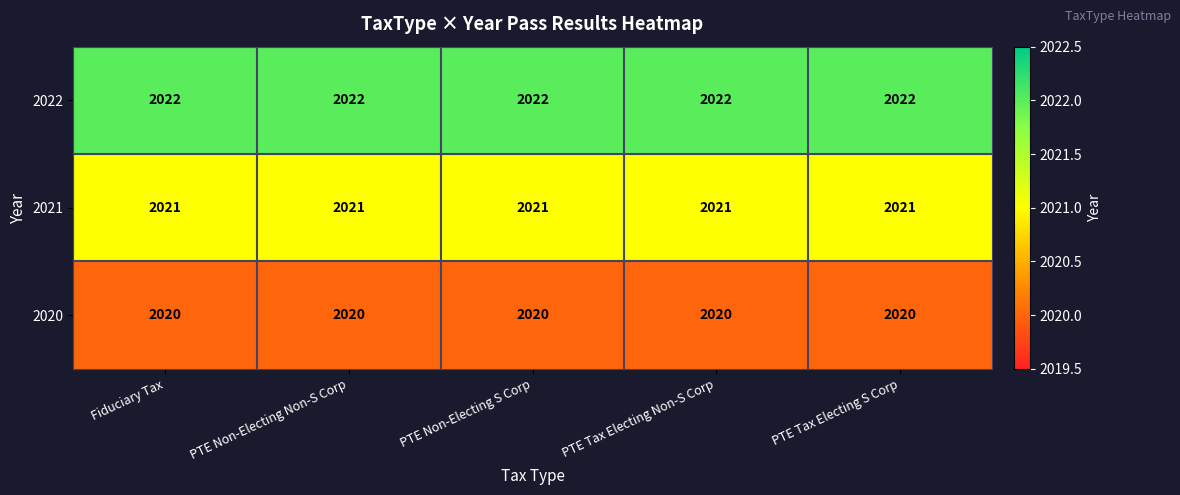

What is the difference between the highest and lowest values at PTE Tax Electing Non-S Corp?

2